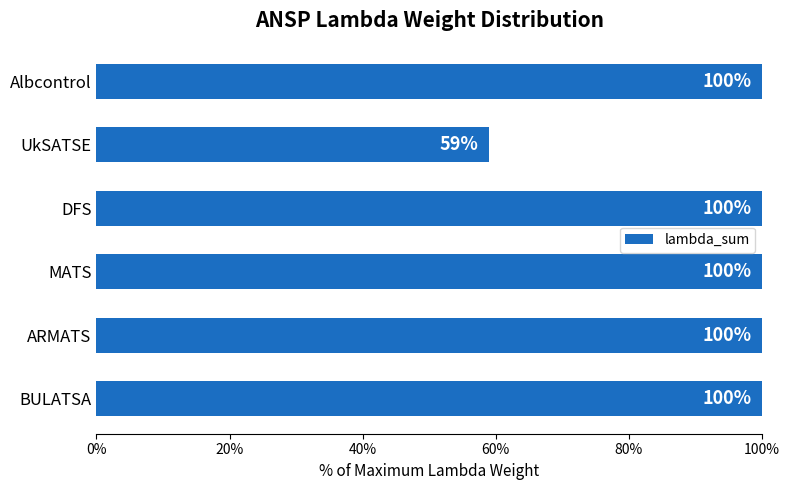

What is the average value?

0.9